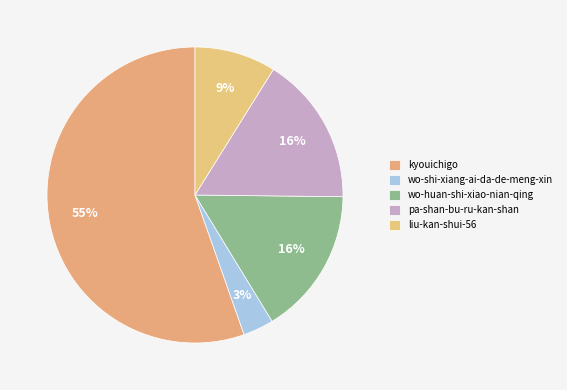

What is the largest slice in the pie chart?

kyouichigo